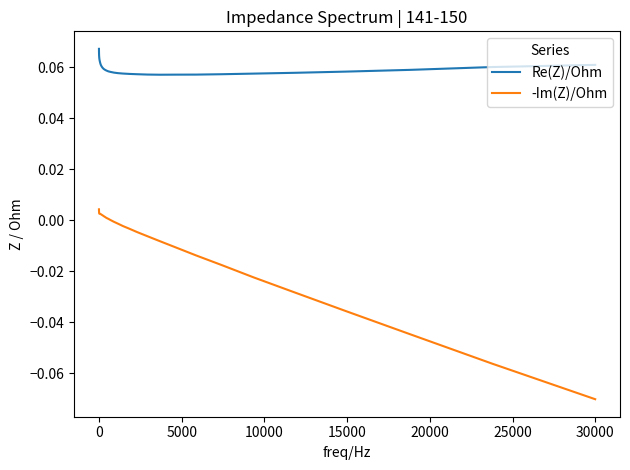

What are all the series names shown in the legend?

Re(Z)/Ohm, -Im(Z)/Ohm